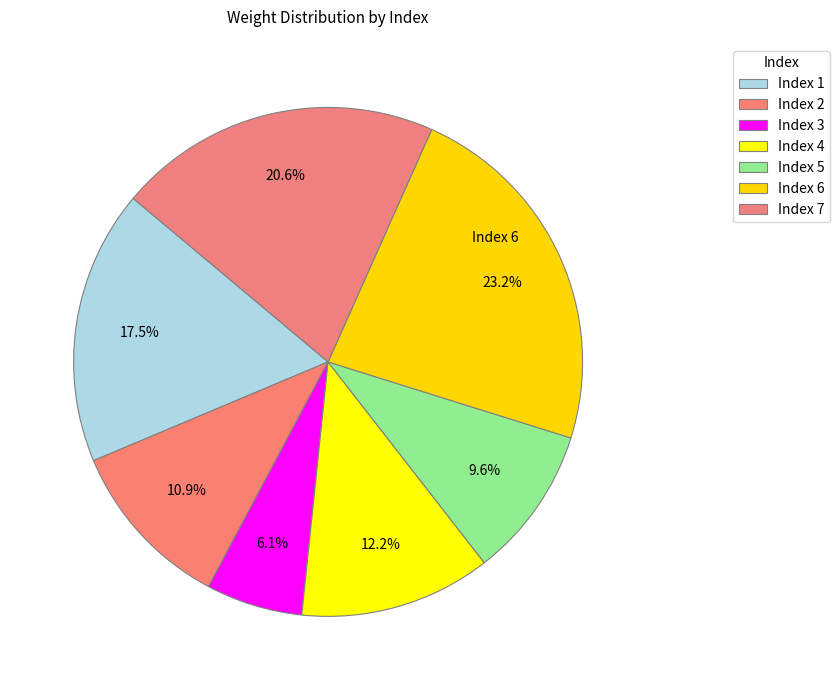

How many segments does this pie chart have?

7